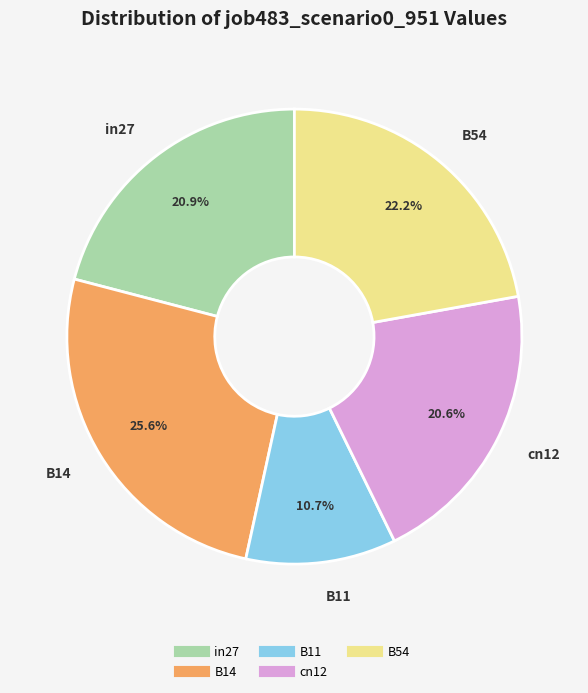

Which slice is the smallest?

B11